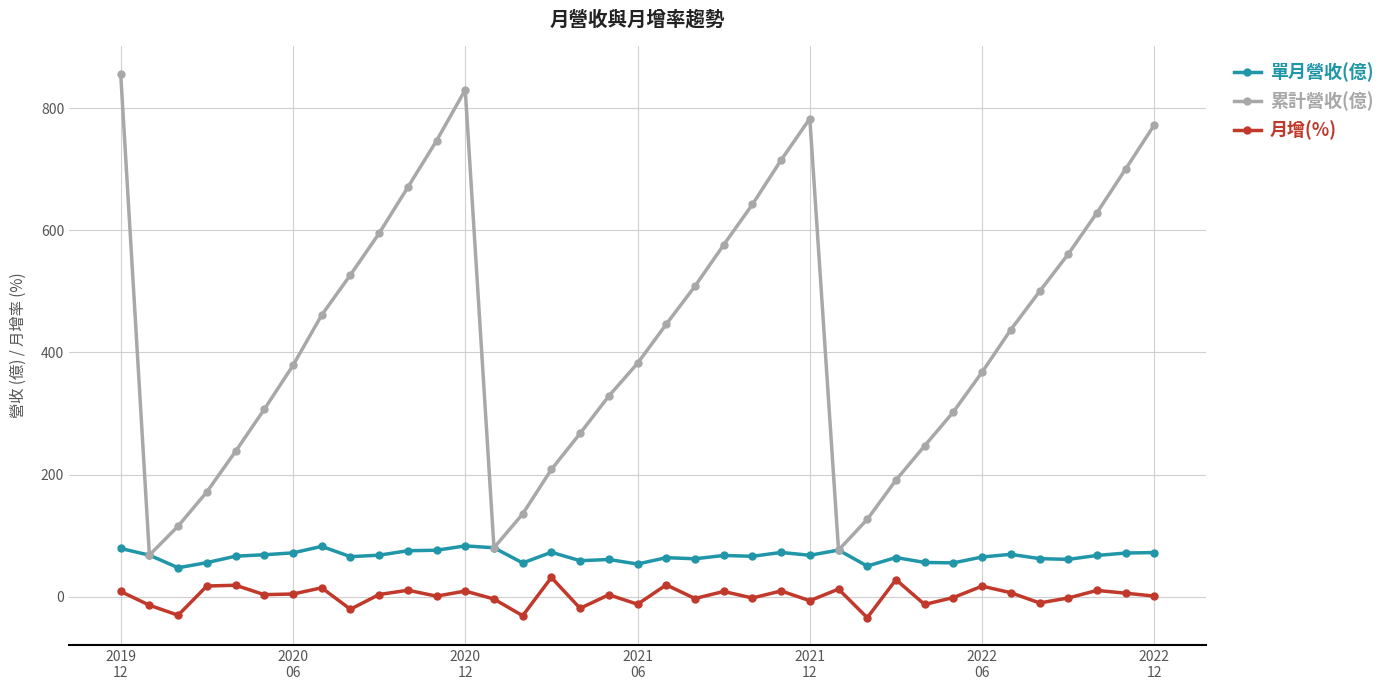

Rank the series by their maximum value, from highest to lowest.

累計營收(億), 單月營收(億), 月增(%)